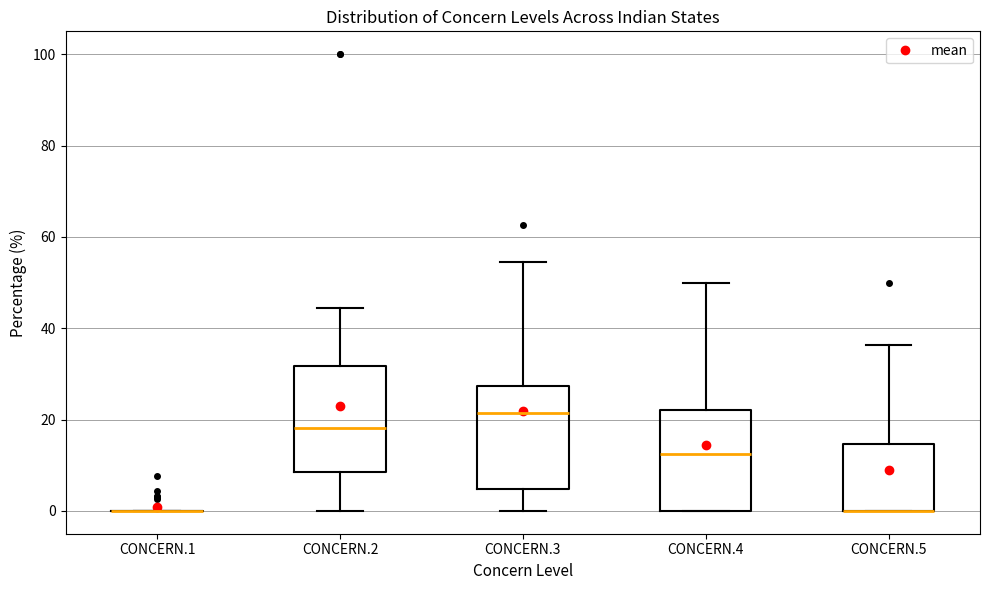

Reading left to right, read every box against the y-axis: the position of its median line, the range the box covers, and the ends of its whiskers. The values are not printed on the chart, so give them approximately, as read against the axis.

CONCERN.1: box collapsed to a line at 0, whiskers 0 to 0
CONCERN.2: median 18, box 8 to 32, whiskers 0 to 44
CONCERN.3: median 22, box 4 to 28, whiskers 0 to 54
CONCERN.4: median 12, box 0 to 22, whiskers 0 to 50
CONCERN.5: median 0 (drawn on the box's lower edge), box 0 to 14, whiskers 0 to 36